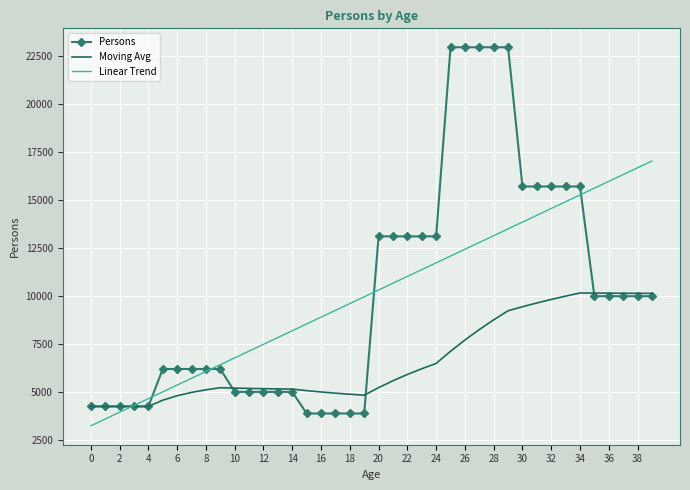

What is the lowest value of the Linear Trend series?

3216.8